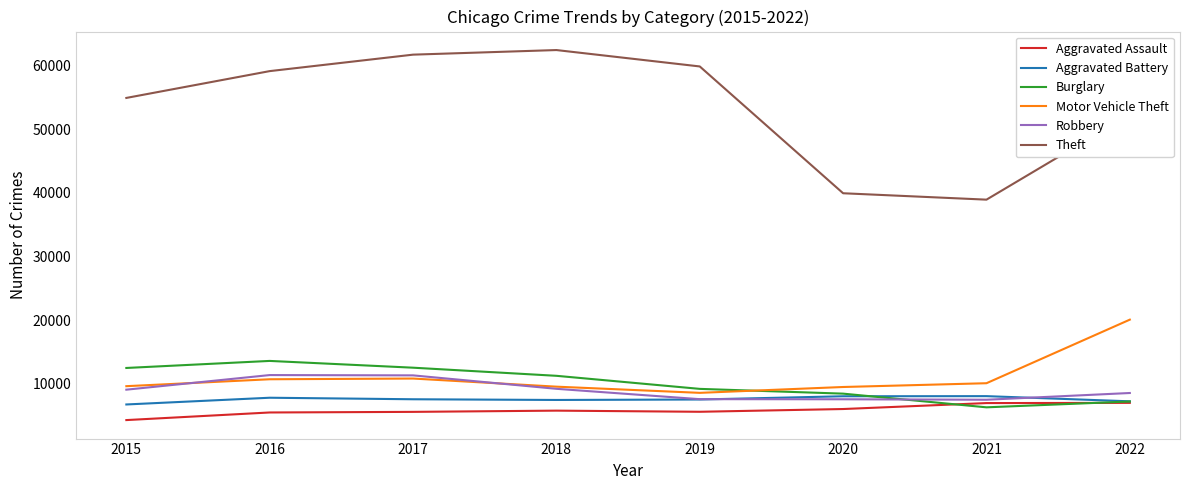

True or false: Motor Vehicle Theft and Aggravated Battery intersect in this chart.

False